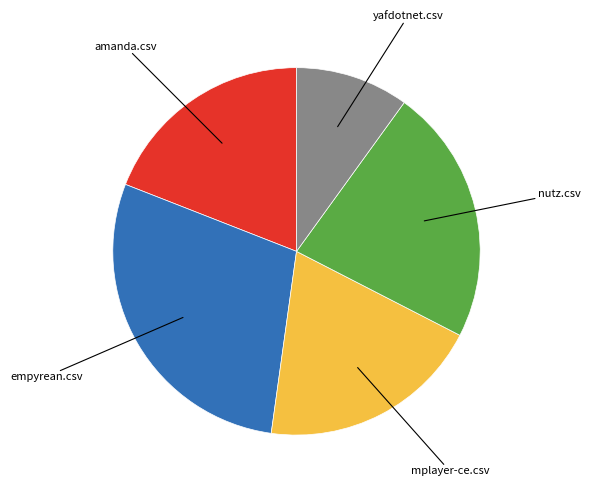

Does any single category account for the majority?

No